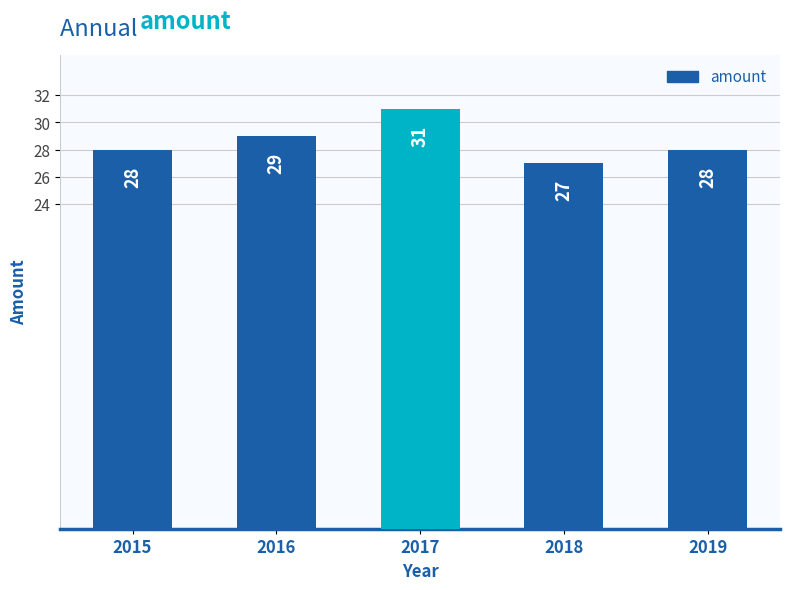

Reading left to right, extract all data points from this chart.

2015=28	2016=29	2017=31	2018=27	2019=28